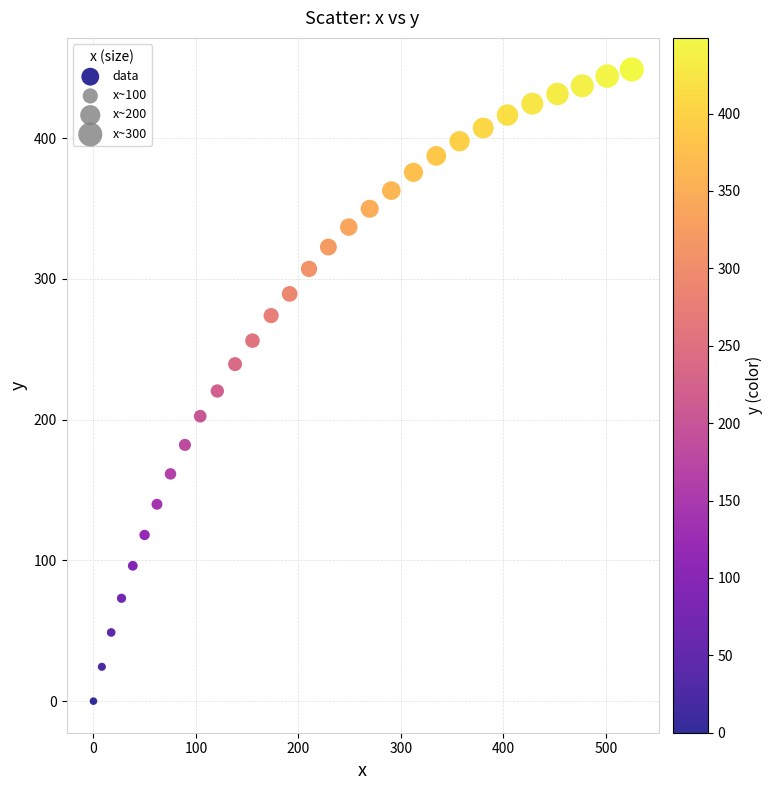

What is the range of Y values (max minus min)?

448.9